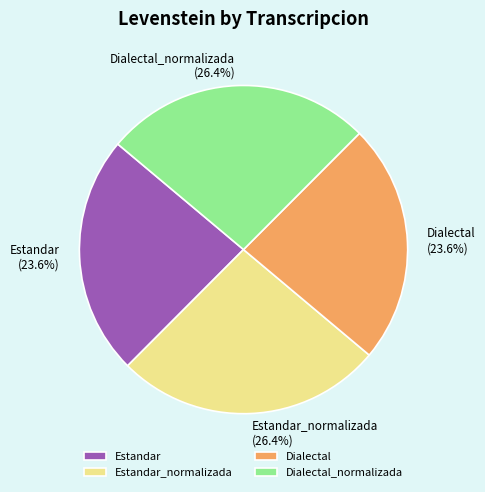

Count the number of slices in the pie.

4